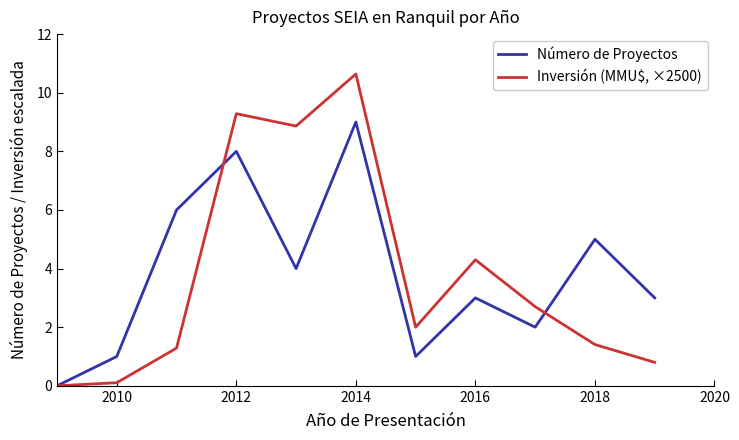

List the series in order of their peak value, lowest first.

Número de Proyectos, Inversión (MMU$, ×2500)